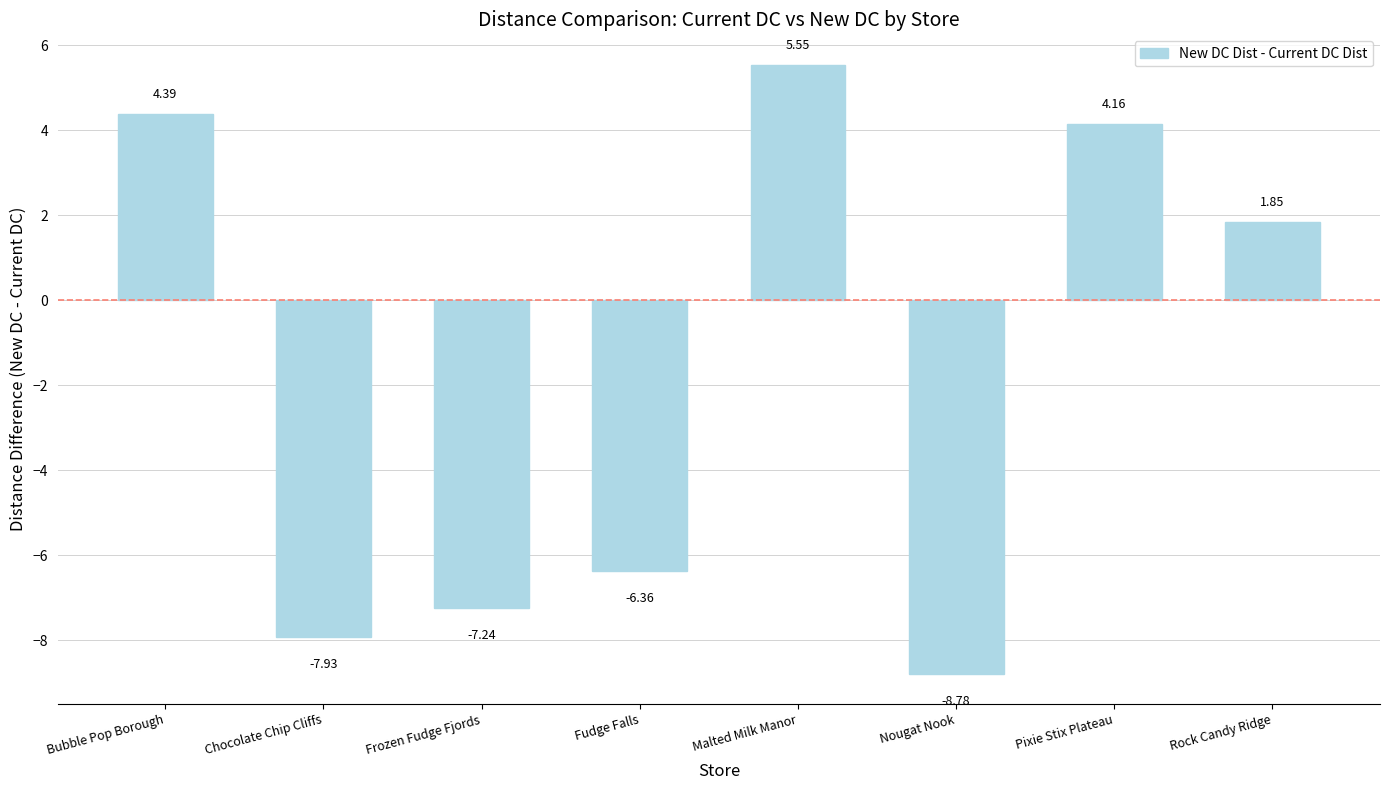

Where does the data first go above 1?

Bubble Pop Borough